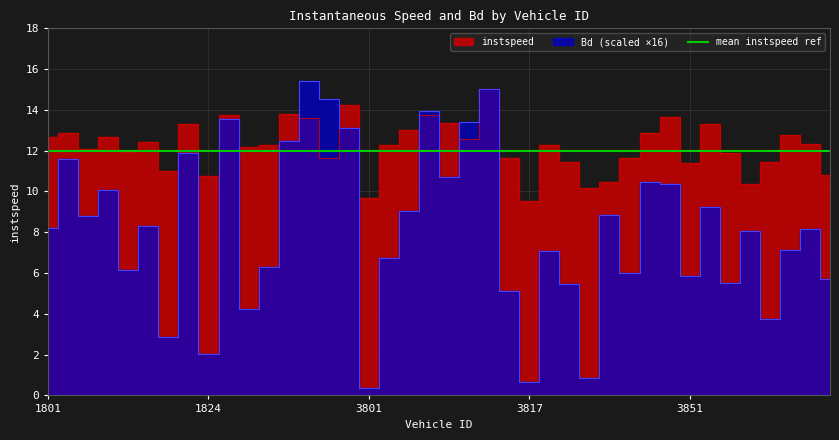

Between 3849 and 1824, which is larger?

3849